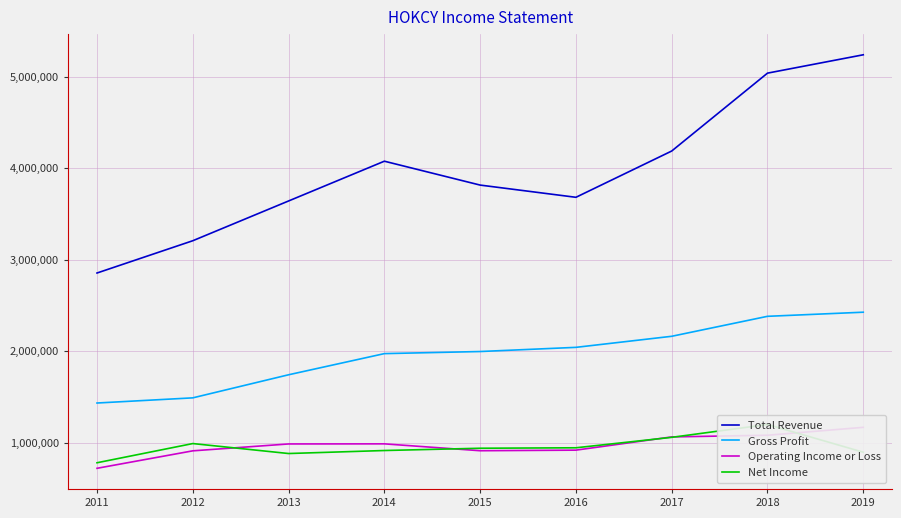

How many lines are shown in the chart?

4